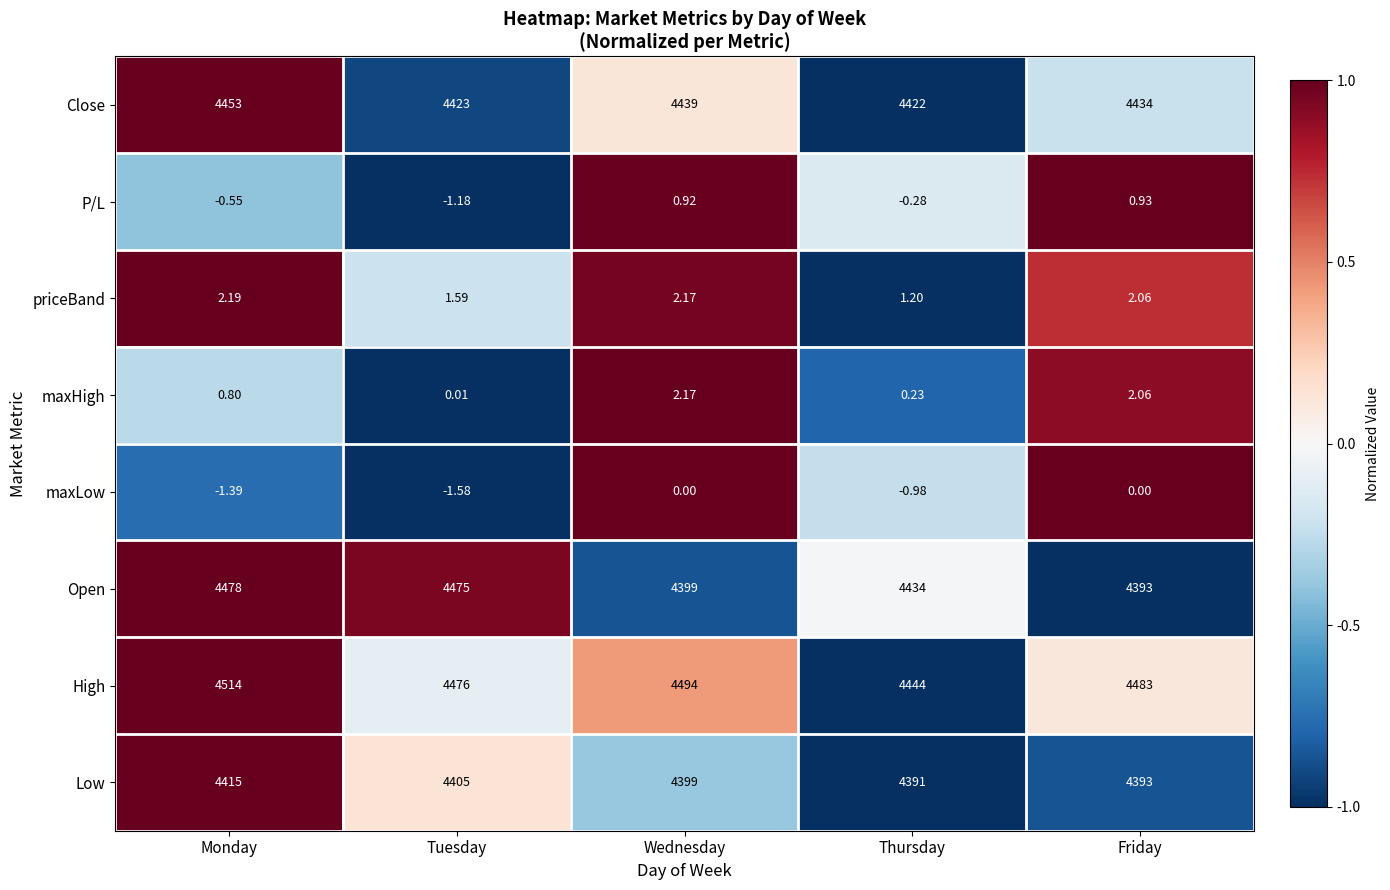

Between Monday and Wednesday, which series saw the biggest shift?

Open